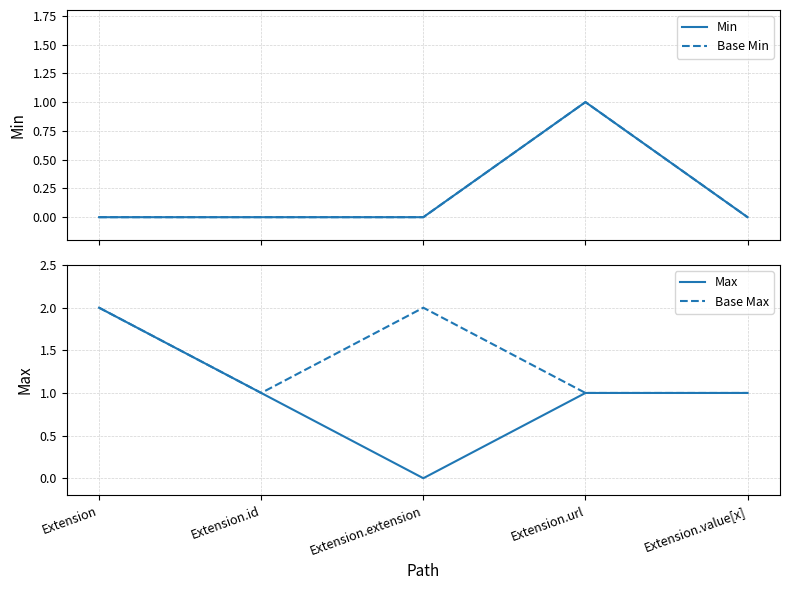

True or false: Min has more than 2 interior local peaks.

False